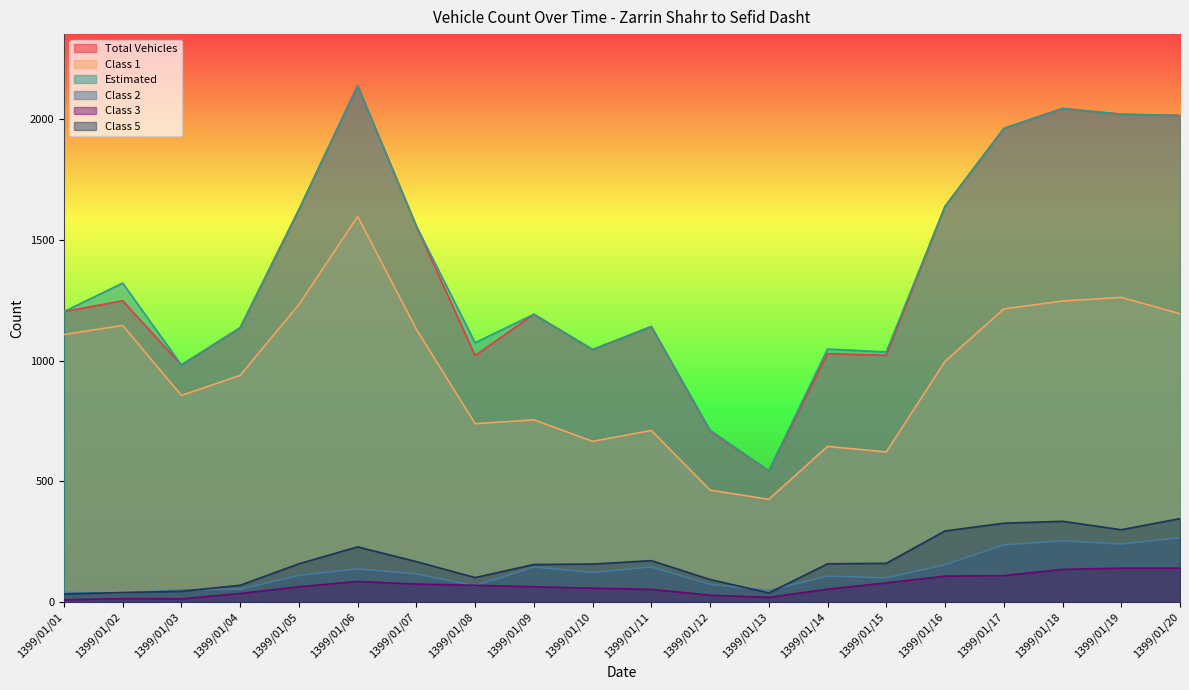

True or false: Class 2 and Total Vehicles intersect in this chart.

False